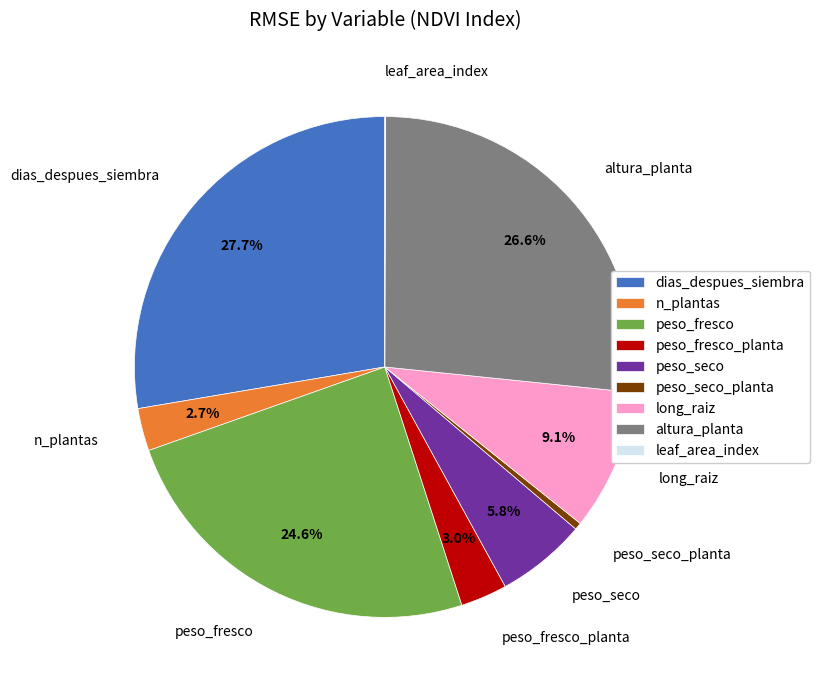

Which slice is the largest?

dias_despues_siembra